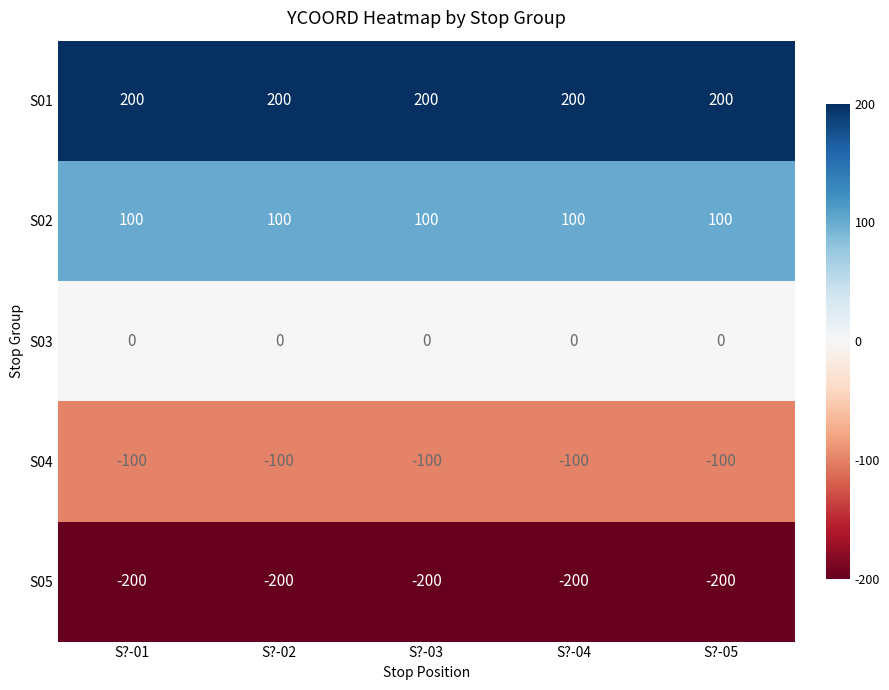

List the series in order of their overall mean, highest first.

S01, S02, S03, S04, S05